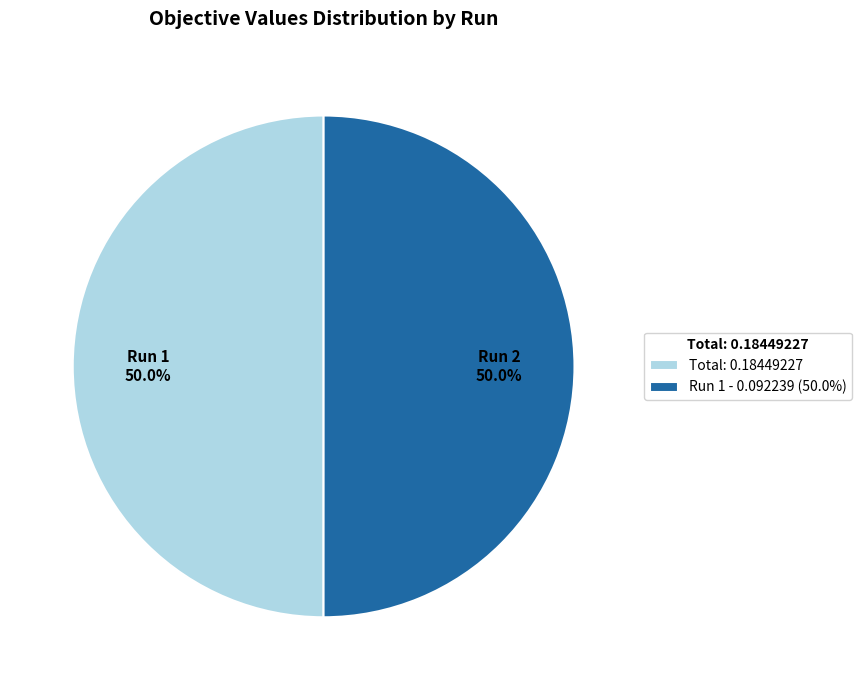

Do Run 1 - 0.092239 (50.0%) and Total: 0.18449227 together represent more than half of the pie?

Yes